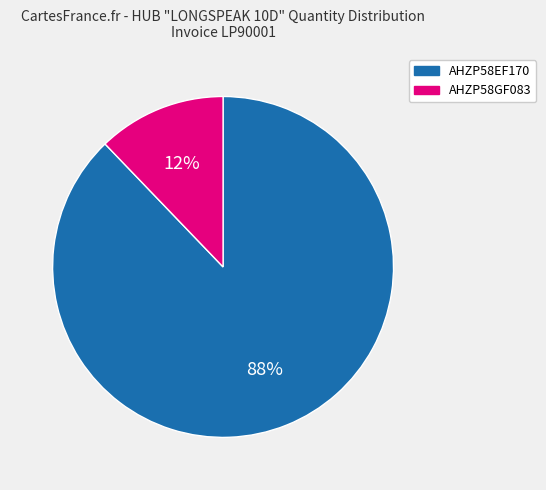

To the nearest percent, what is the difference between the AHZP58GF083 and AHZP58EF170 slice percentages?

76%